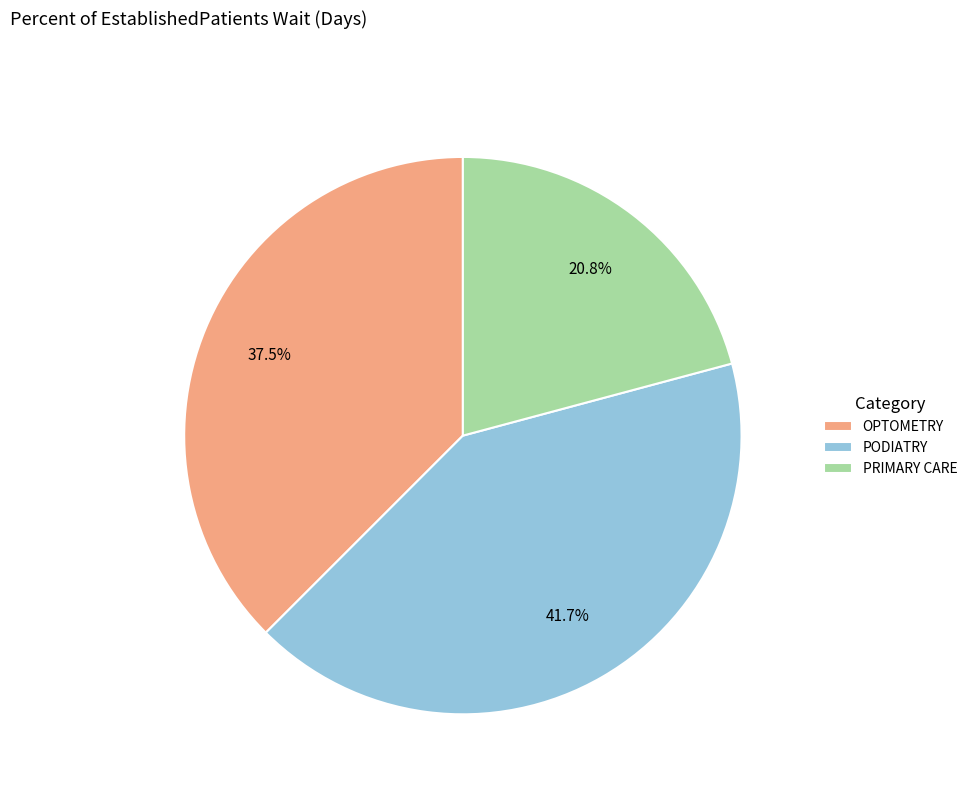

Which category has the smallest portion of the pie?

PRIMARY CARE